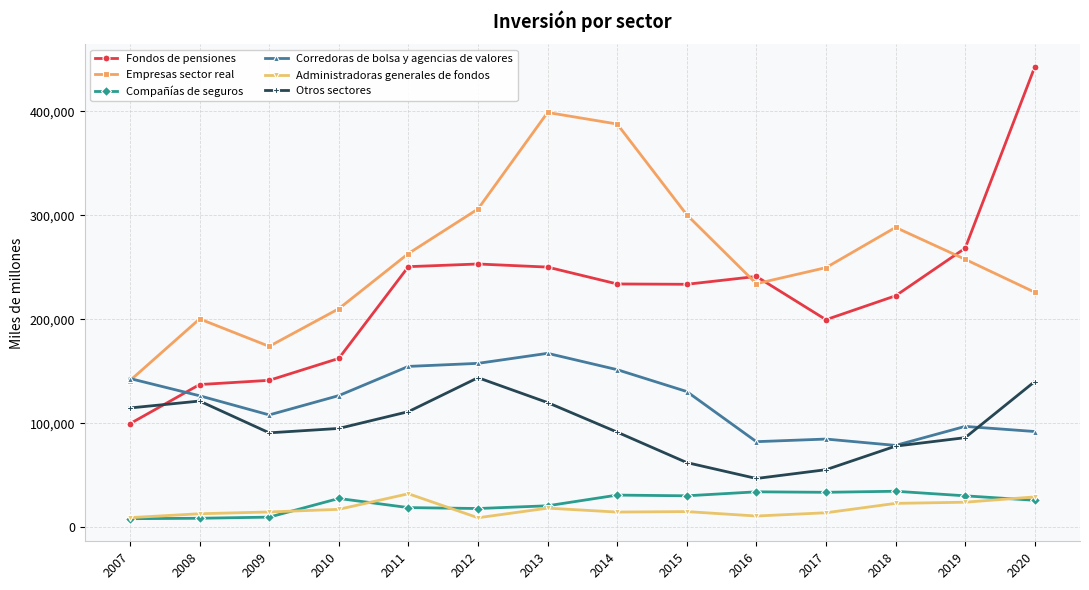

What is the value of the Administradoras generales de fondos point at the 4th from the left?

17058